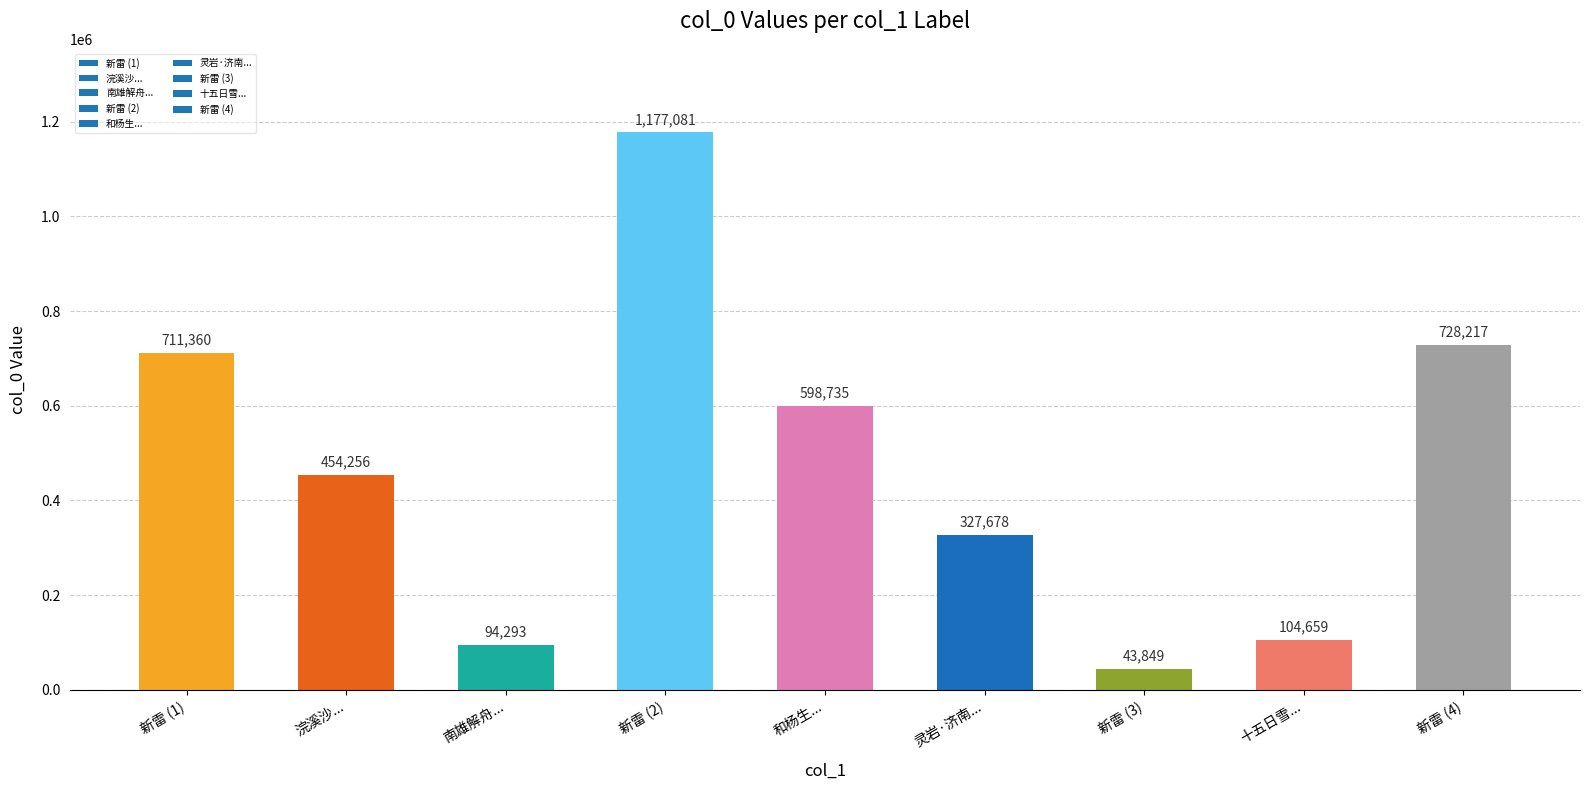

Are the bars horizontal?

No